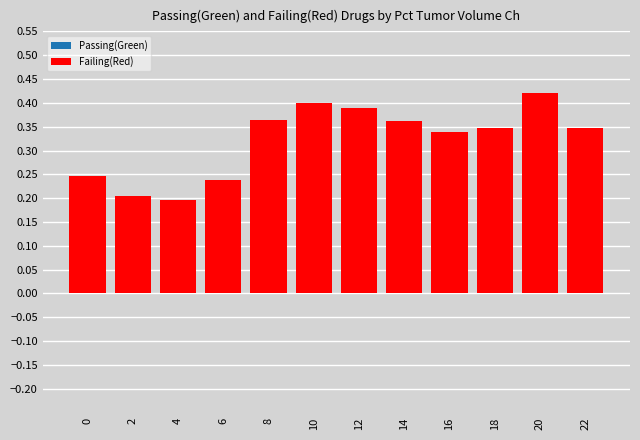

Count the values in the range 0 to 1.

12